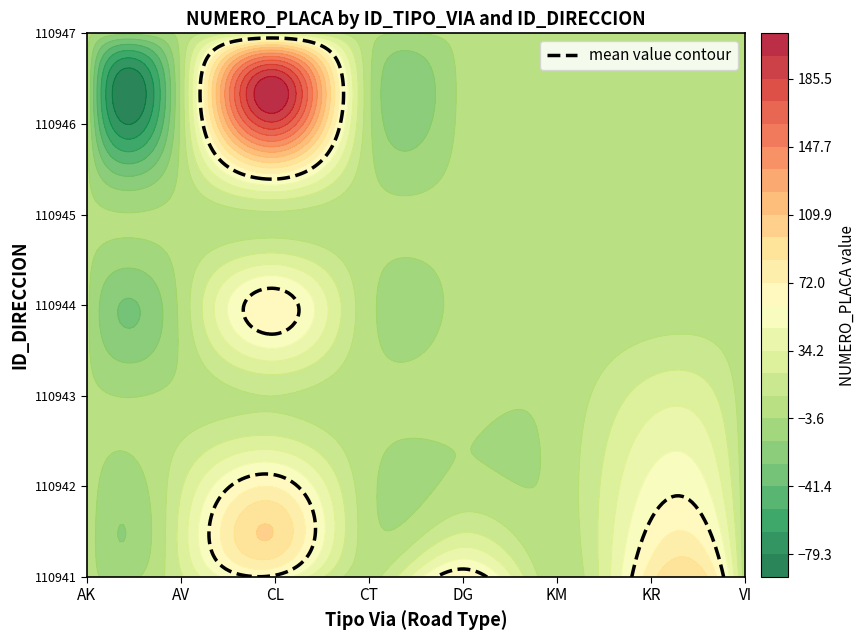

What is the sum of the AK values at 1 and 3?

6